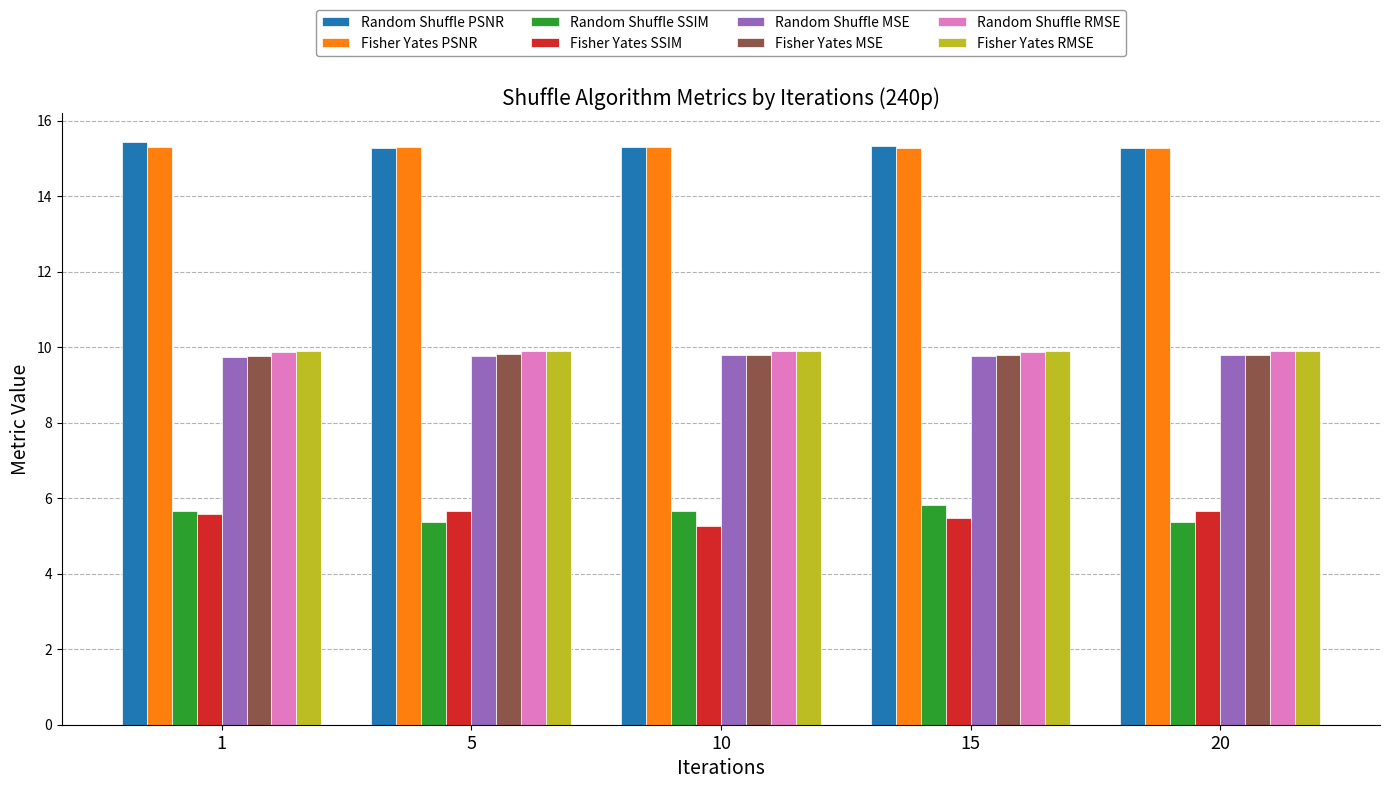

What is the highest value of the Random Shuffle MSE series?

9.8